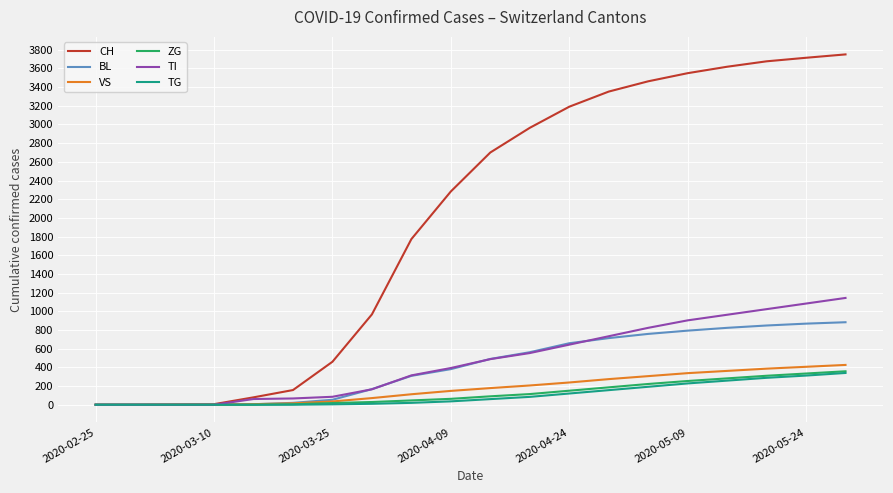

Which series has the largest total across all categories?

CH